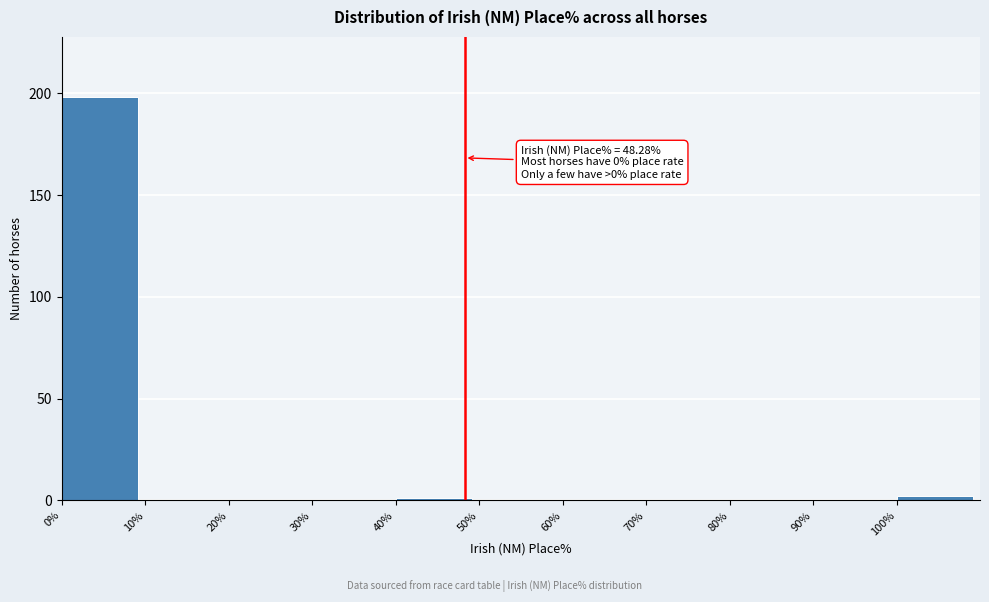

Which range on the x-axis has the tallest bar?

0 to 10